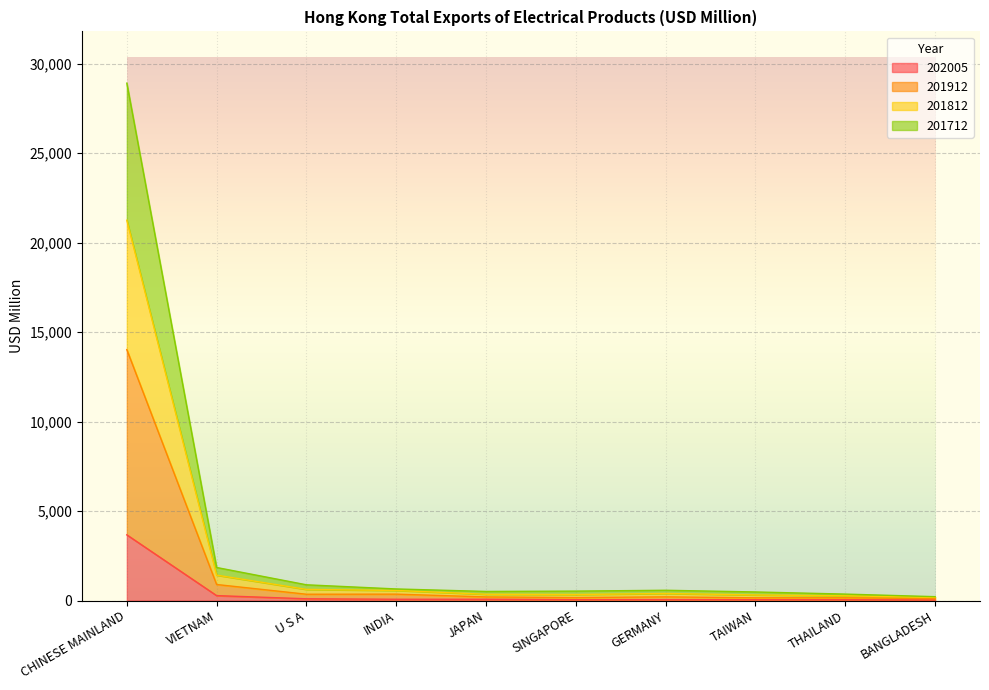

True or false: 201912 and 202005 cross at least once.

False